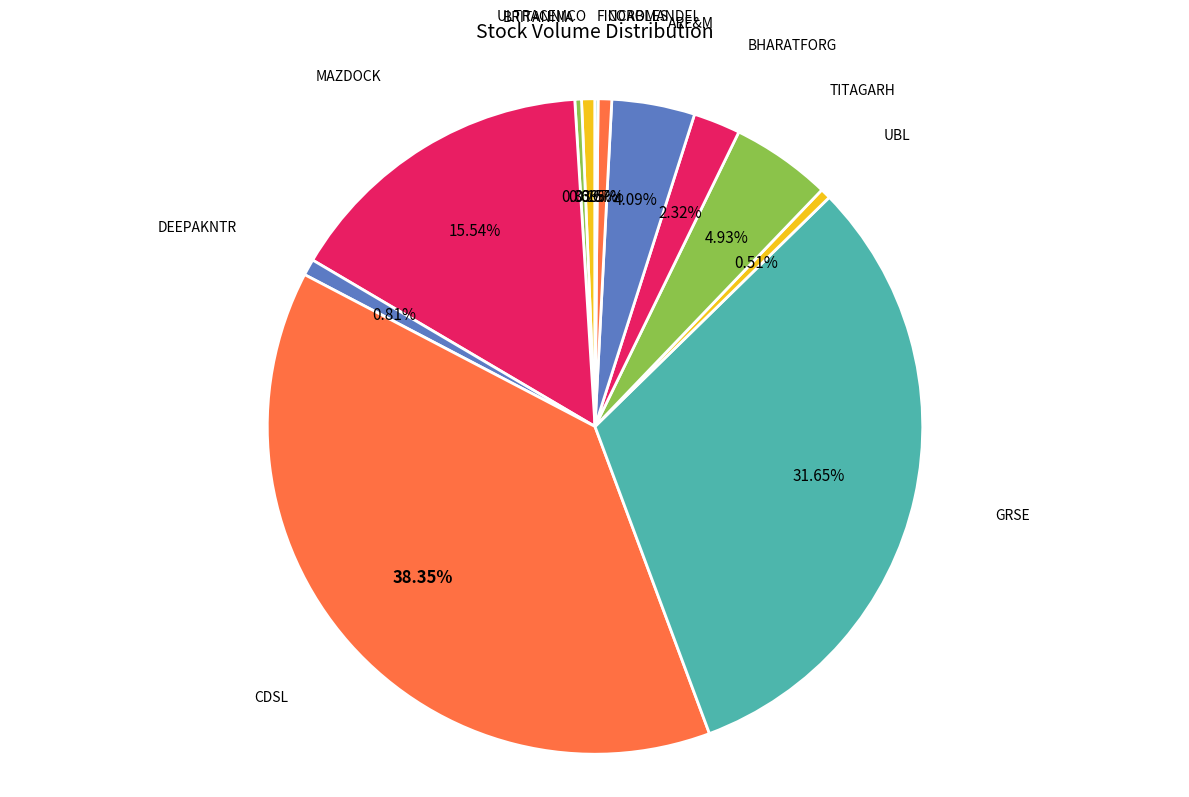

What percentage is the BHARATFORG slice, to the nearest percent?

2%